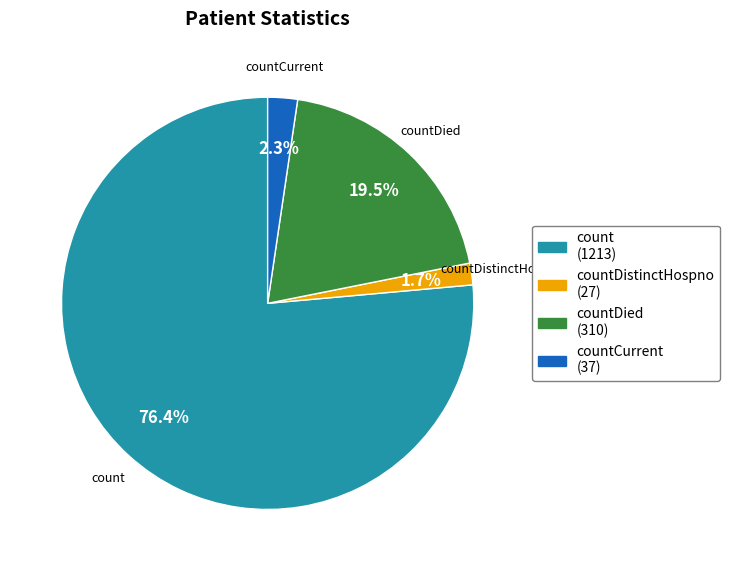

Which category accounts for the majority?

count